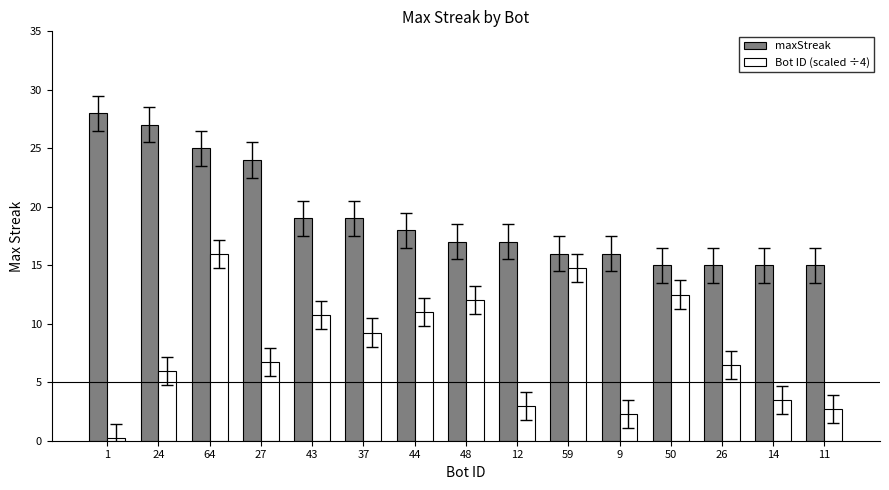

What is the difference between the highest and lowest values at 14?

11.5